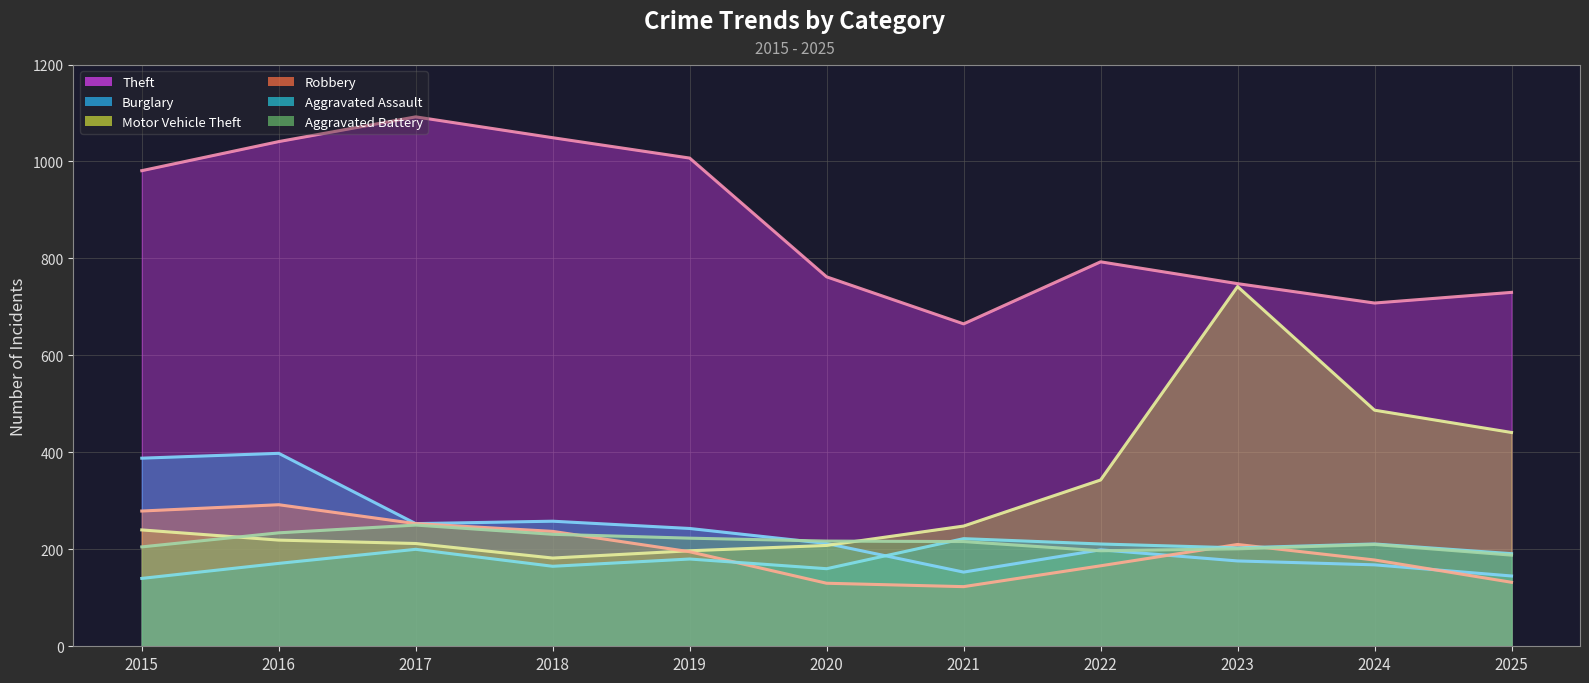

Reading left to right, transcribe all the data shown in this chart.

Theft: 981	1041	1092	1049	1007	762	665	793	748	708	730
Burglary: 388	398	253	258	243	212	153	199	176	168	145
Motor Vehicle Theft: 240	219	212	182	197	208	248	343	742	487	441
Robbery: 279	292	253	237	195	130	123	166	210	178	132
Aggravated Assault: 140	171	200	165	180	160	222	211	203	211	191
Aggravated Battery: 205	234	250	231	223	217	216	197	201	210	188